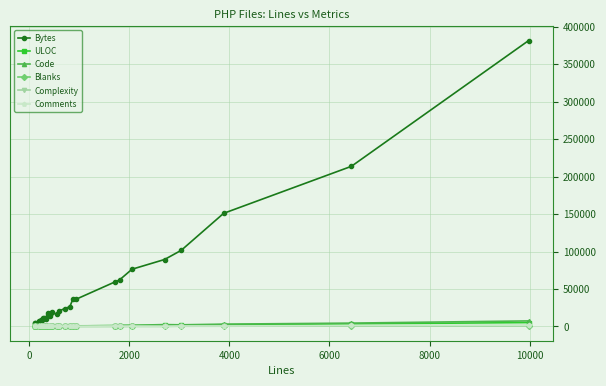

What is the maximum value shown in the chart?

381738